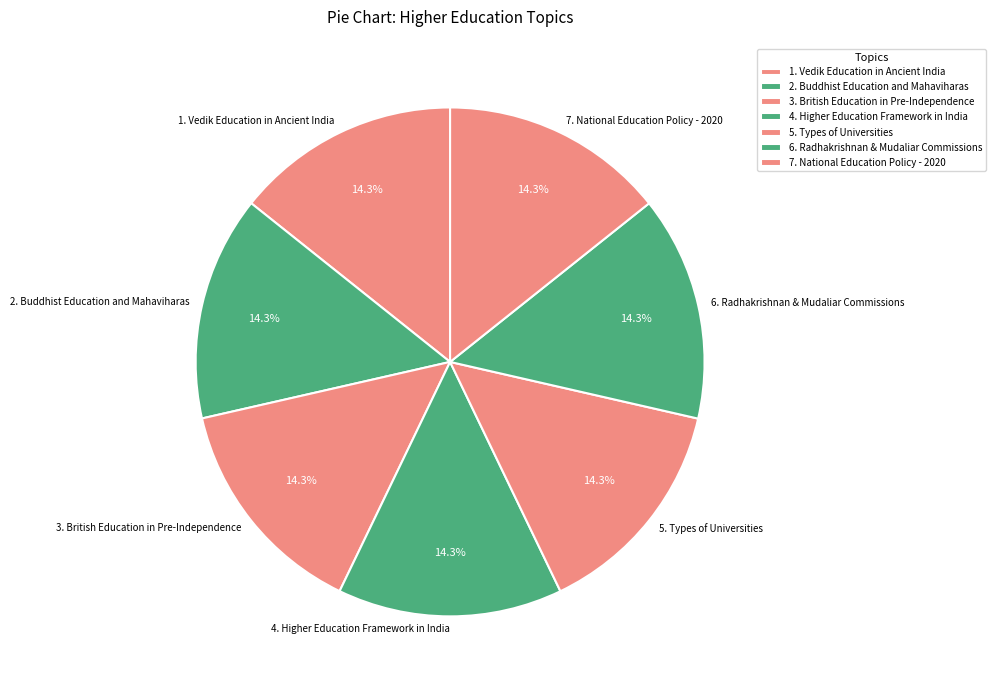

Approximately how many times larger is the value at 4. Higher Education Framework in India compared to 1. Vedik Education in Ancient India?

1.0